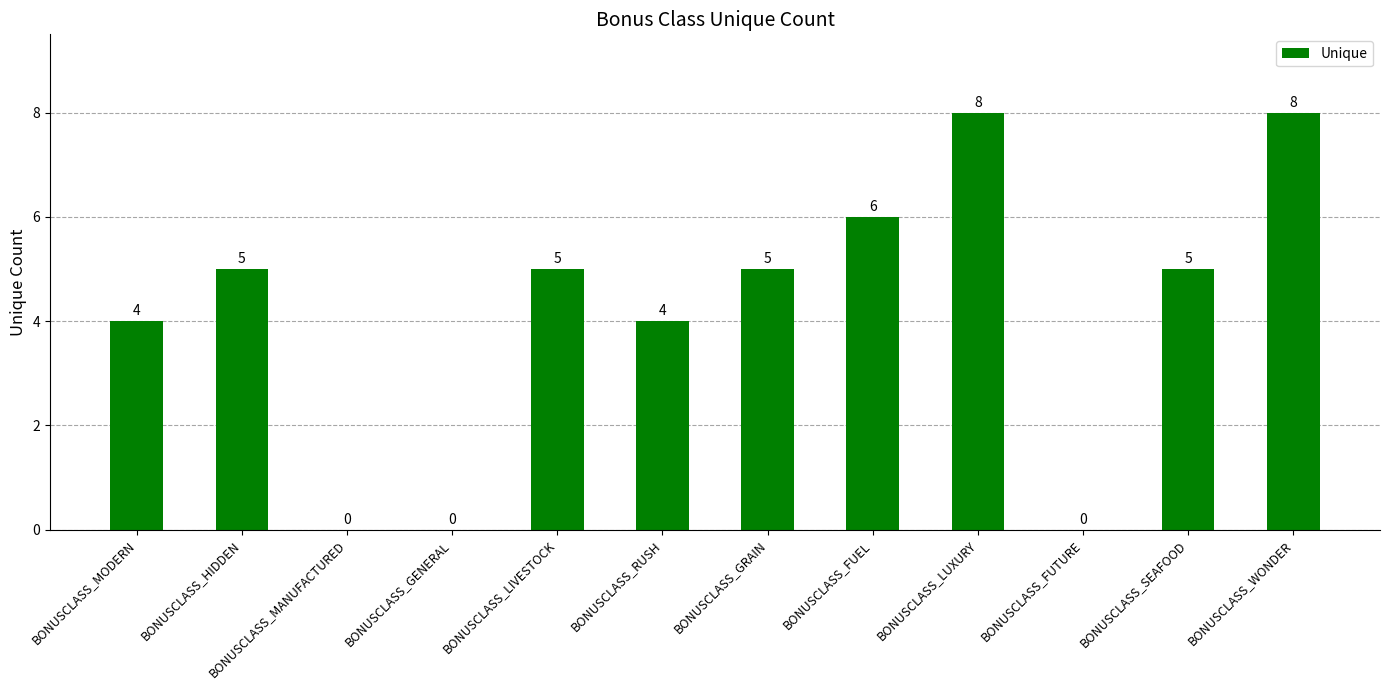

The value at BONUSCLASS_MODERN is 4. True or false?

True